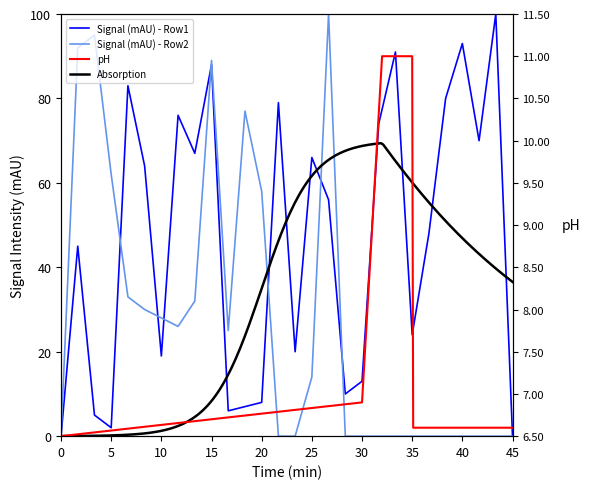

Which series has the largest total across all categories?

Signal (mAU) - Row1